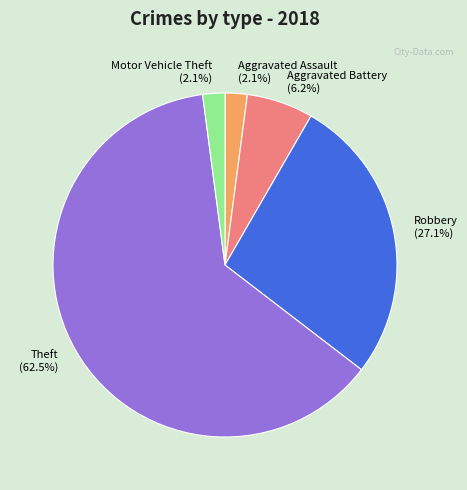

Which slice represents more than half of the pie?

Theft